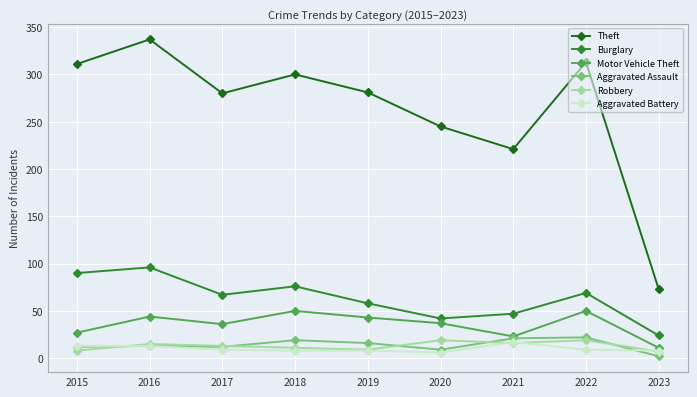

Which category has the lowest value in the Burglary series?

2023